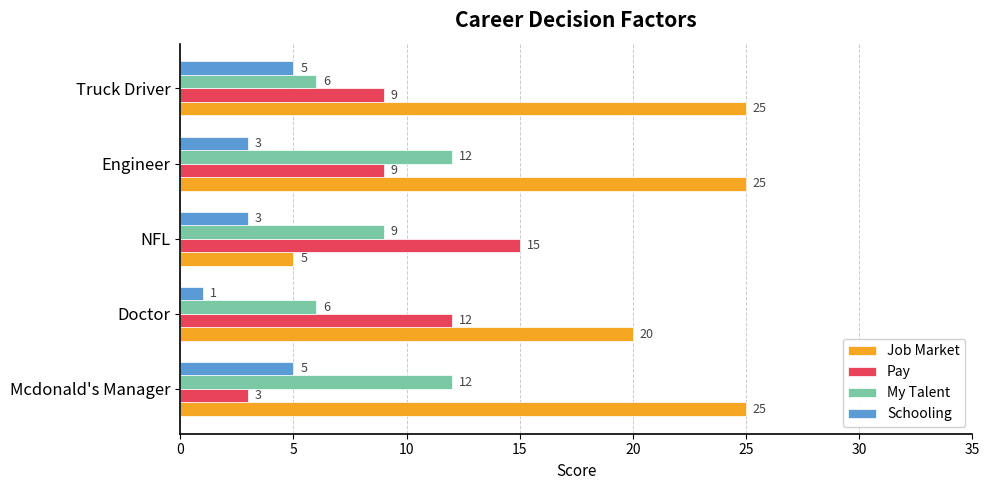

What is the maximum value for My Talent?

12